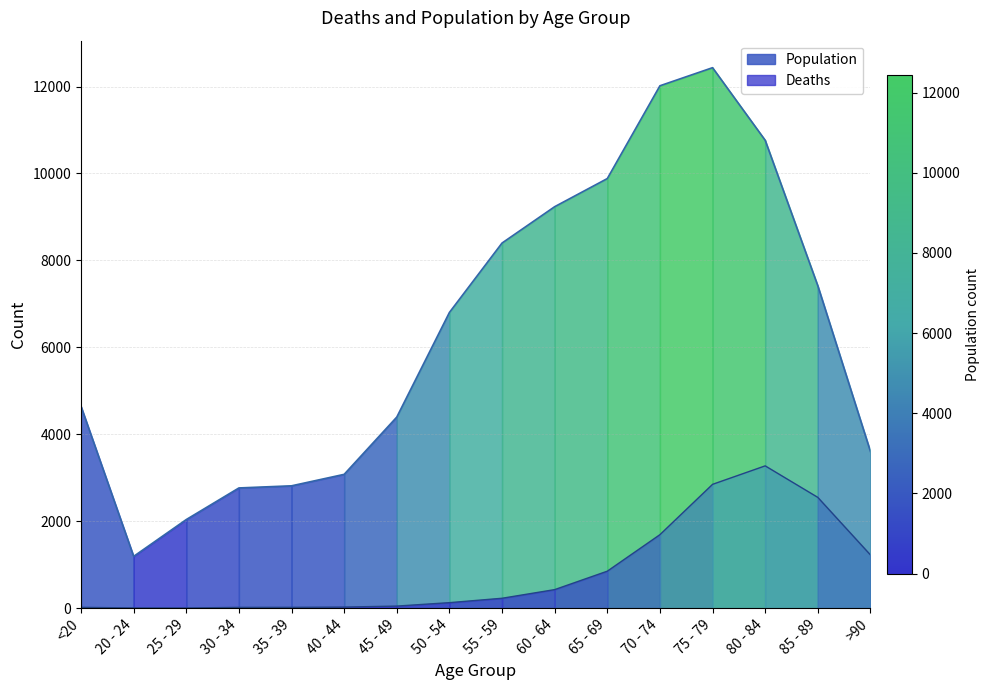

What is the average value of the Deaths series?

834